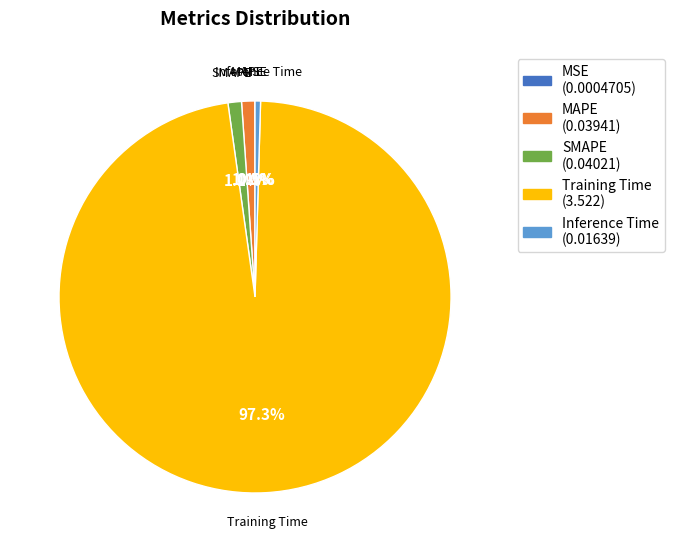

To the nearest percent, what portion does SMAPE represent?

1%